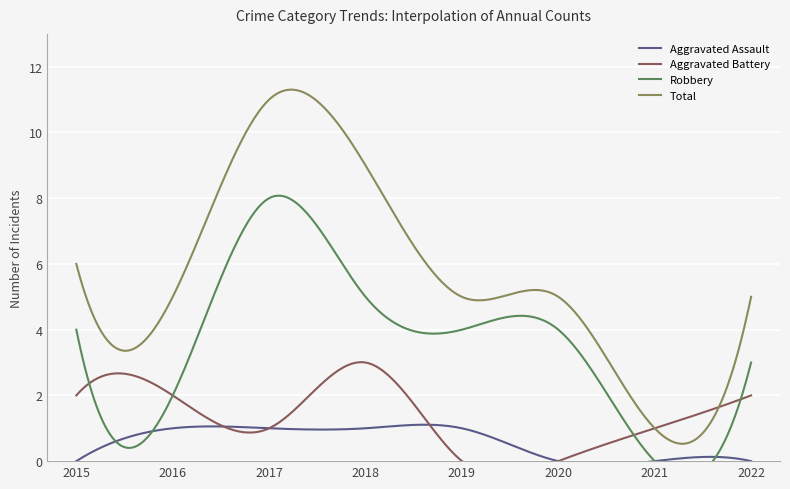

Which series has the largest total across all categories?

Total